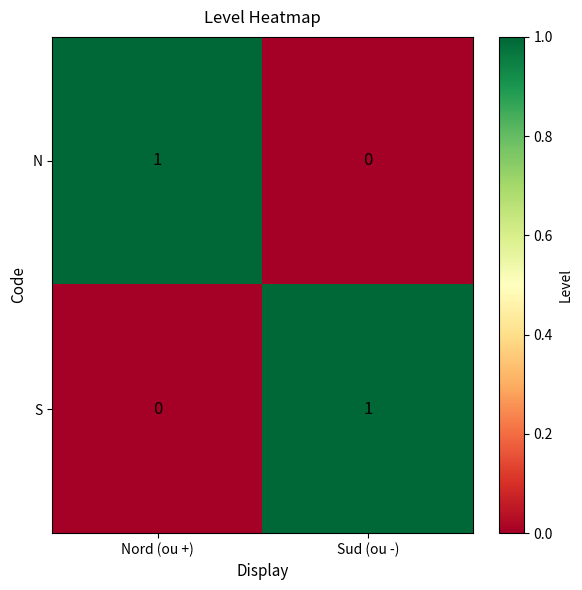

Which category has the highest value in the S series?

Sud (ou -)